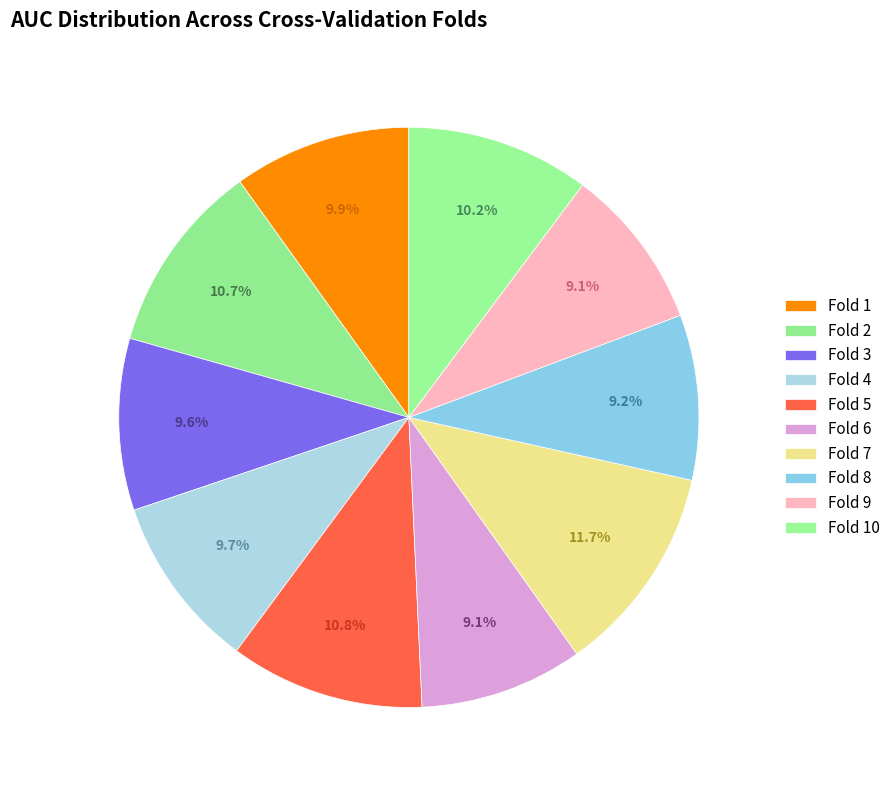

To the nearest percent, what portion does Fold 5 represent?

11%